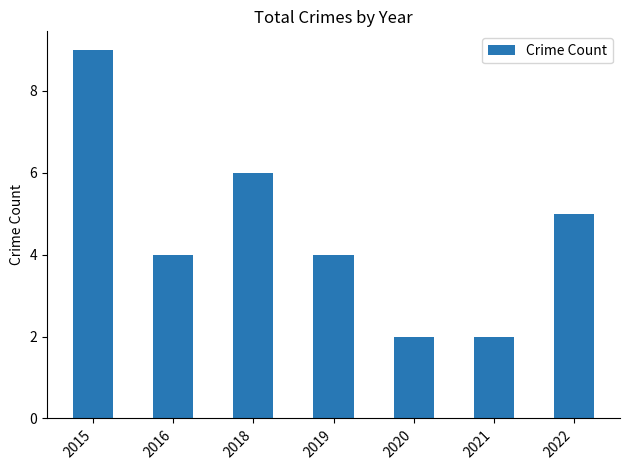

What is the difference between the second highest and minimum values?

4